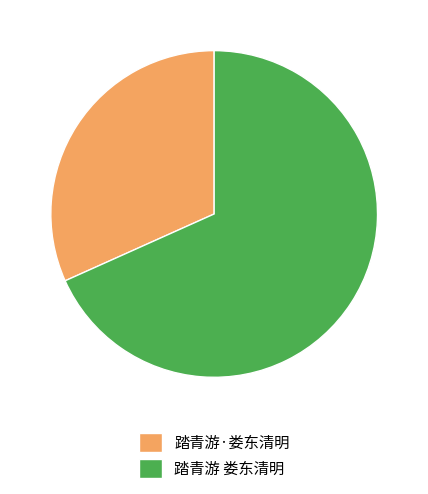

Which category has the biggest portion of the pie?

踏青游 娄东清明